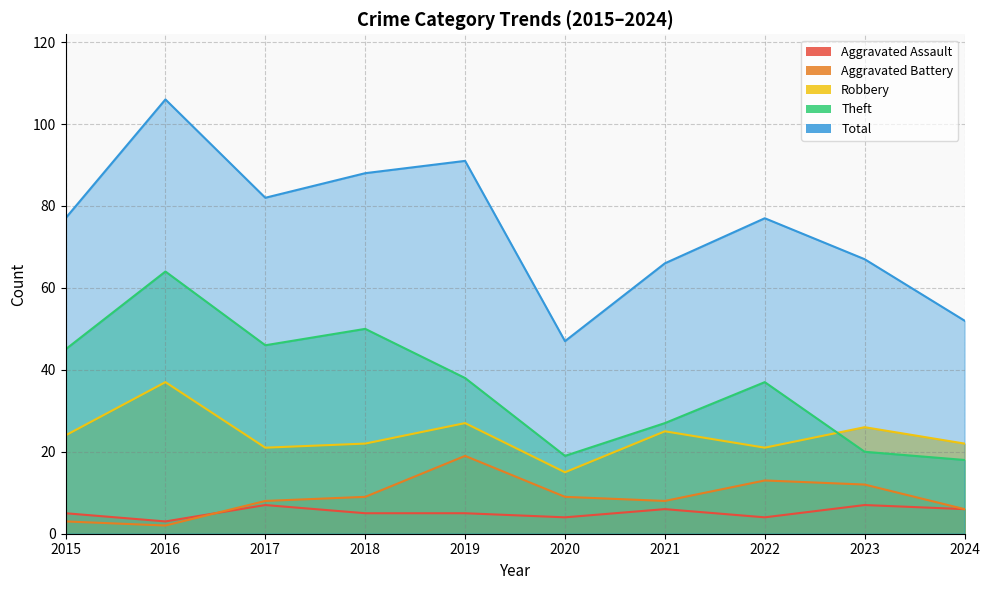

True or false: Theft and Total intersect in this chart.

False